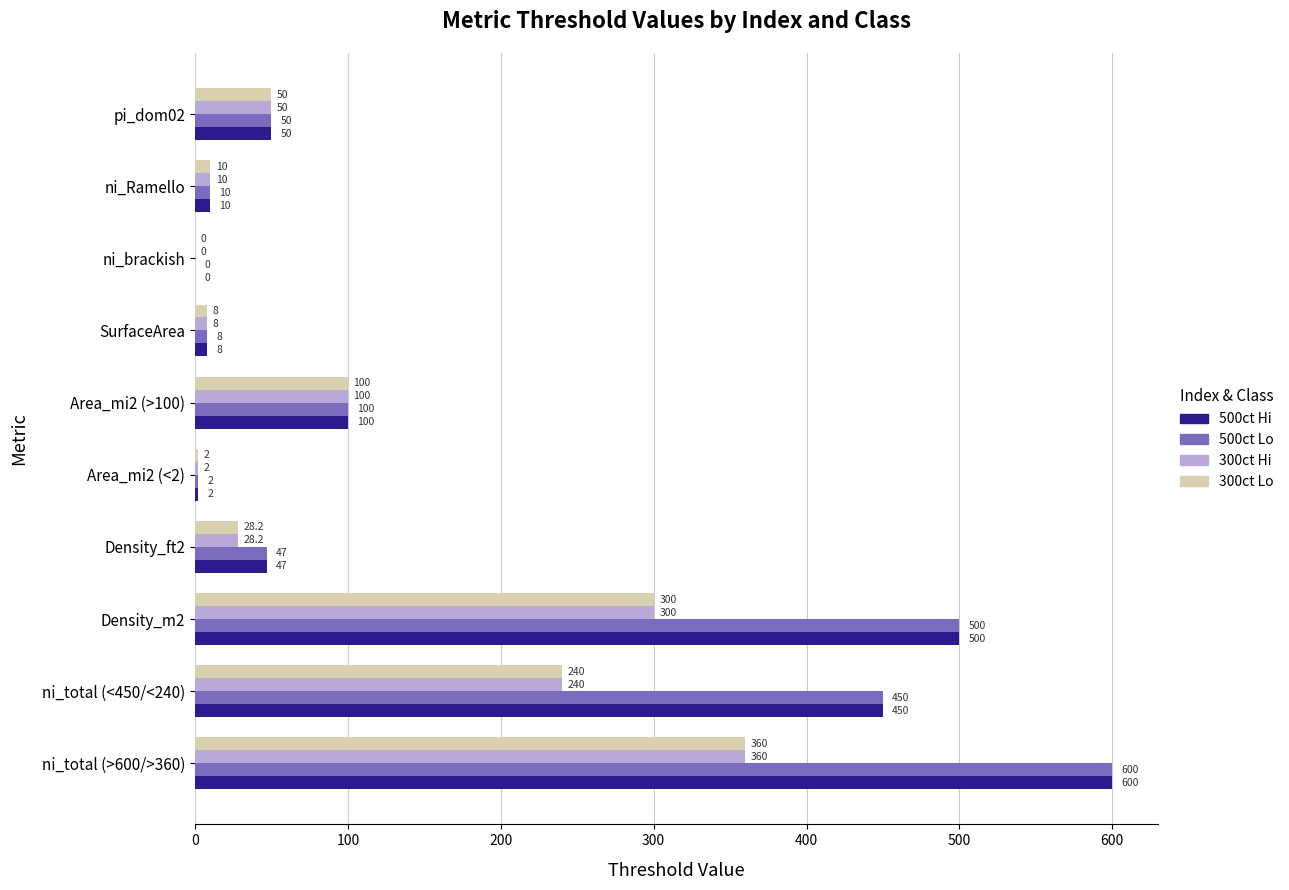

What is the sum of all 500ct Lo values?

1767.0